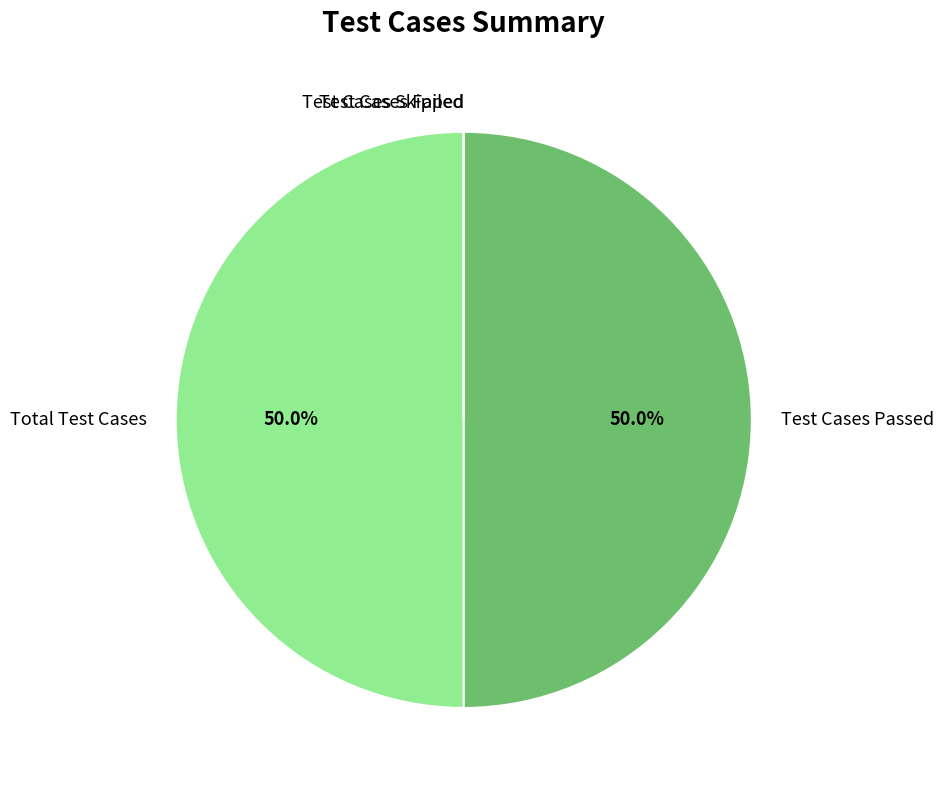

What is the ratio of the value at Test Cases Passed to the value at Total Test Cases?

1.0